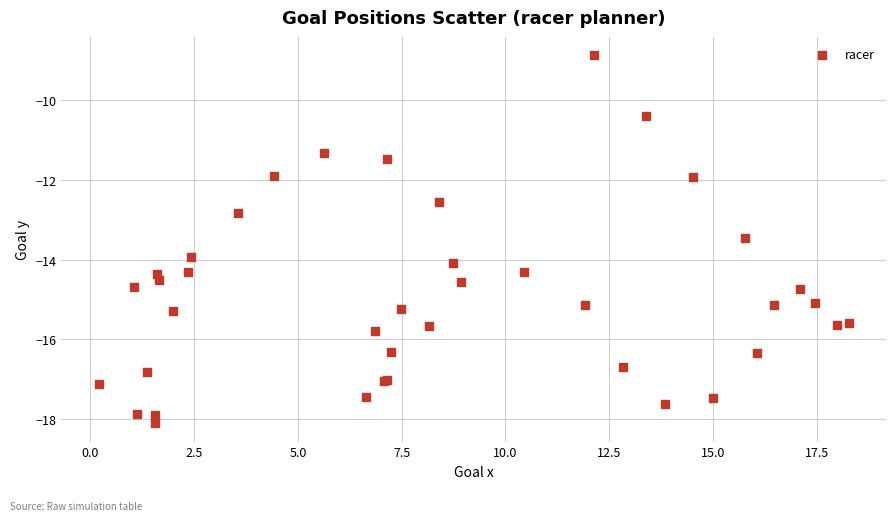

What Y value in the scatter plot is closest to -13?

-12.8